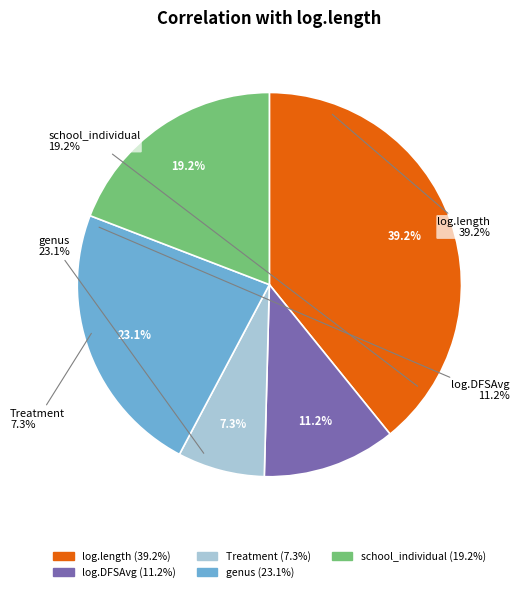

Is genus the majority of the pie?

No